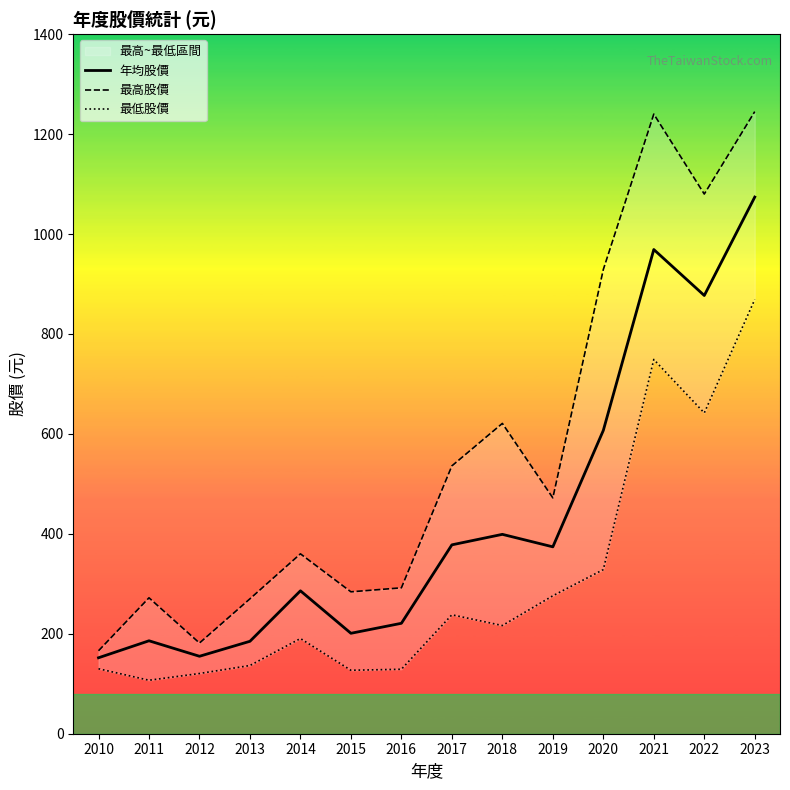

At how many categories does at least one series exceed 474?

6